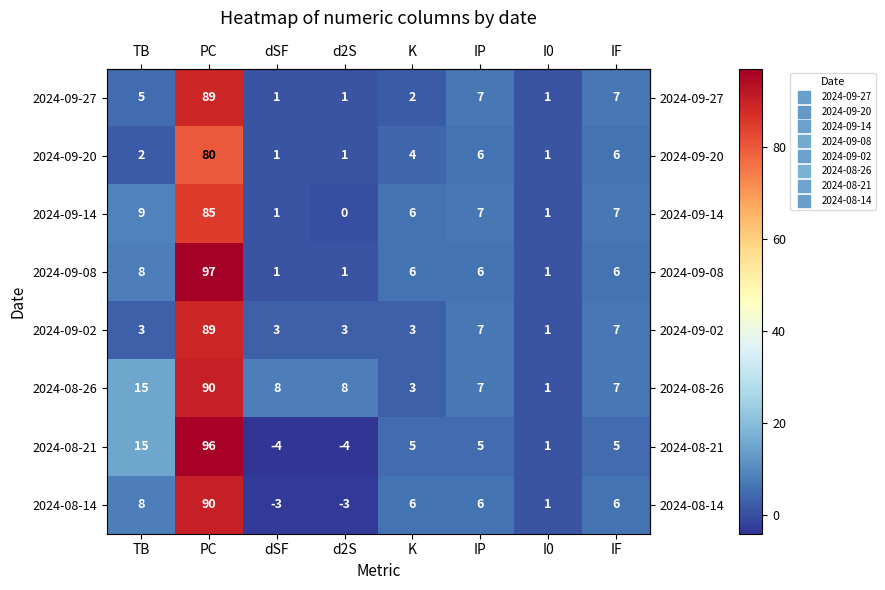

What is the average value of the 2024-08-14 series?

14